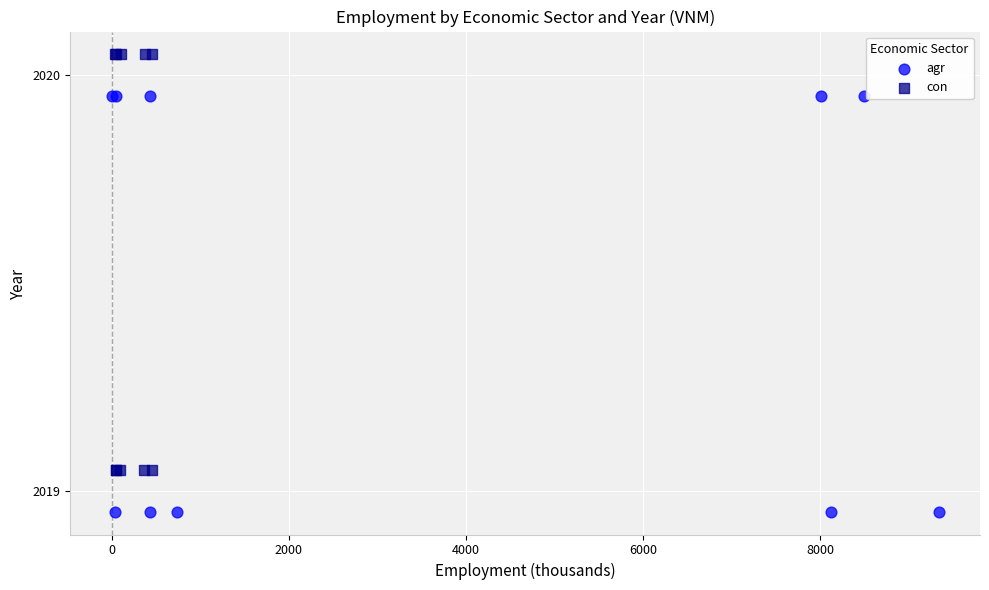

Which series contains the lowest Y value?

agr